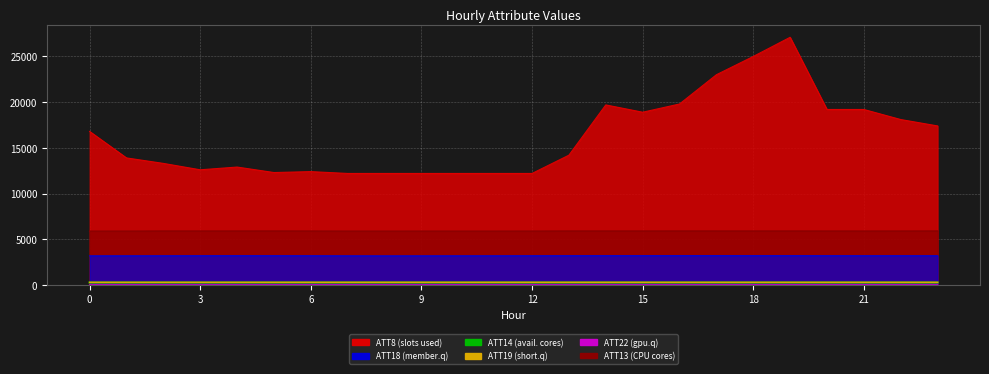

True or false: ATT19 and ATT14 cross at least once.

False